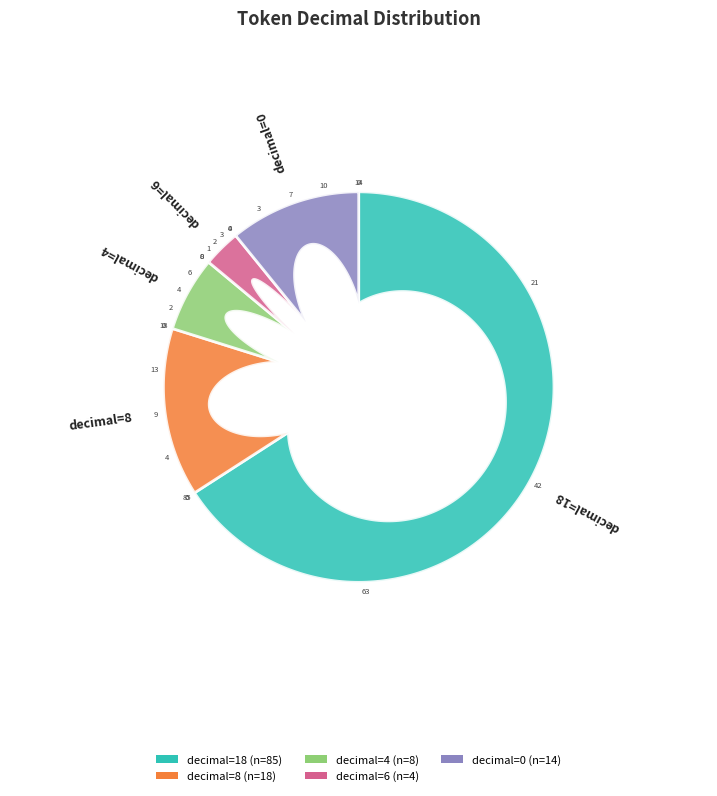

Is there a majority slice in this chart?

Yes